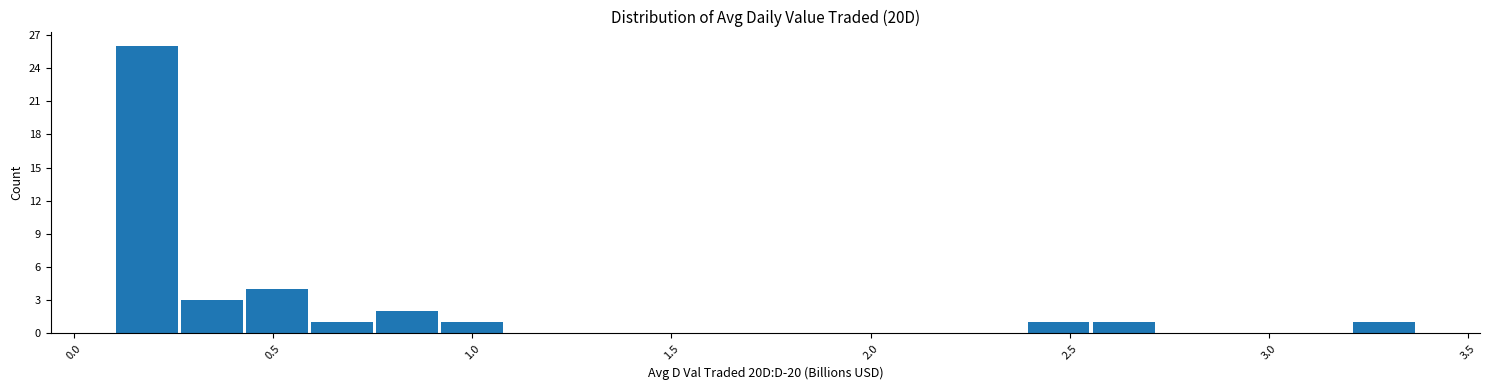

Read against the x-axis, roughly where is the centre of the tallest bar?

0.20